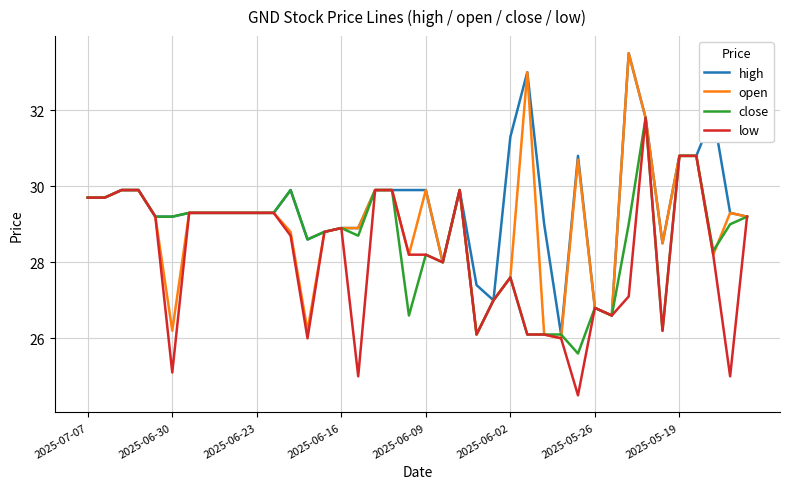

What is the highest value of the high series?

33.5